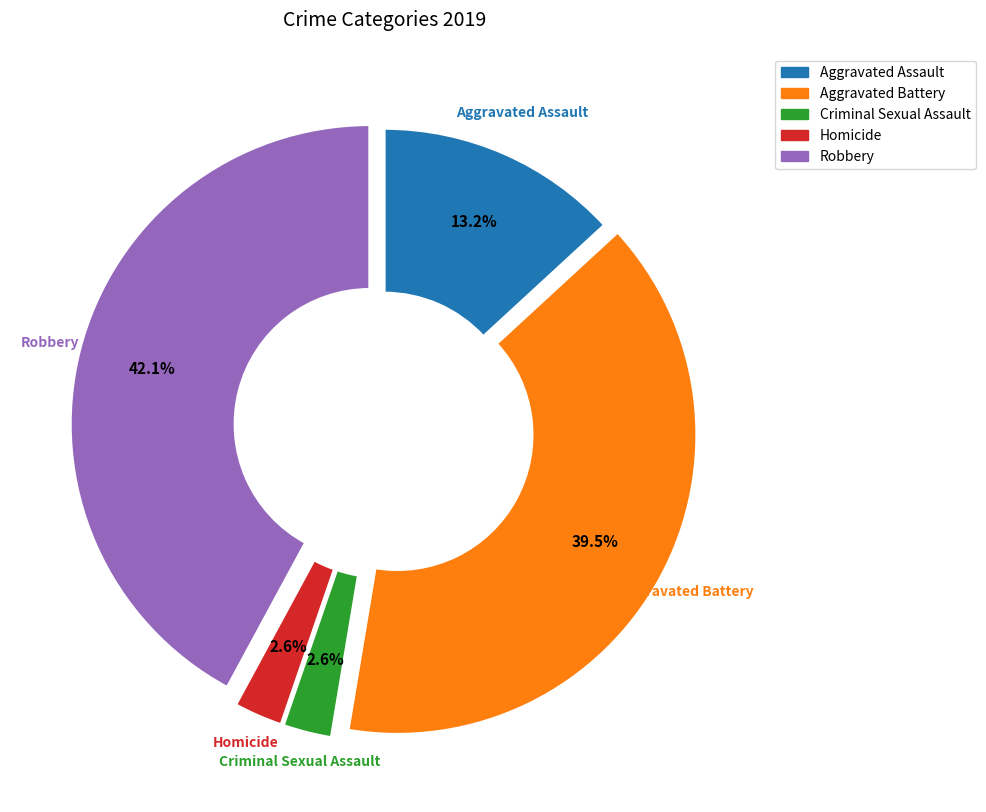

Does any single category account for the majority?

No